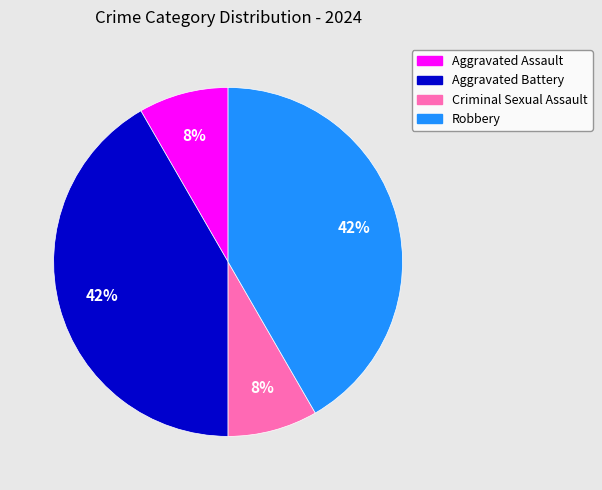

To the nearest percent, what portion does Robbery represent?

42%